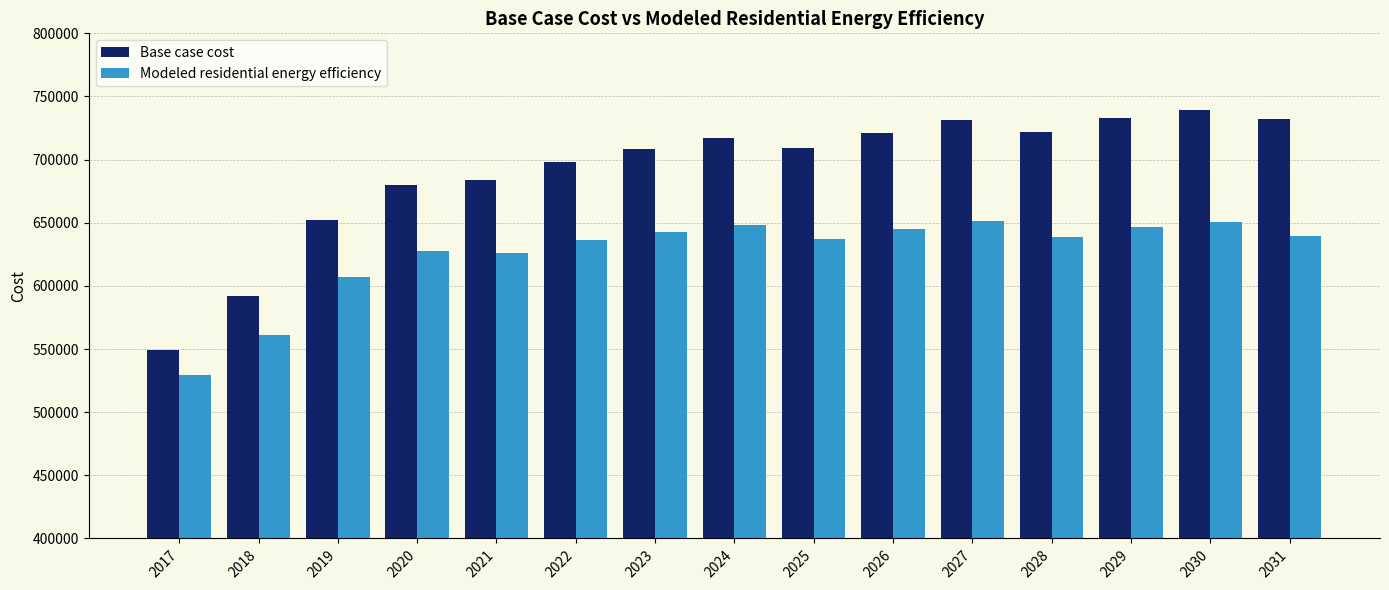

What is the total value across all series at 2030?

1389984.6